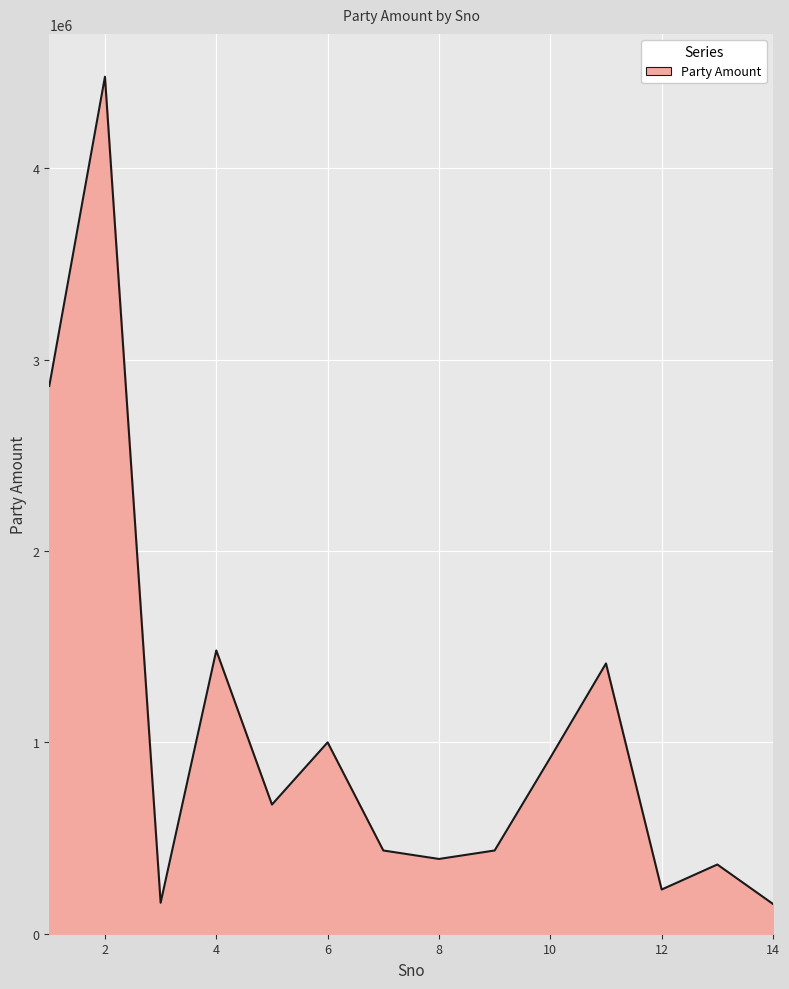

How many distinct data groups are displayed?

1